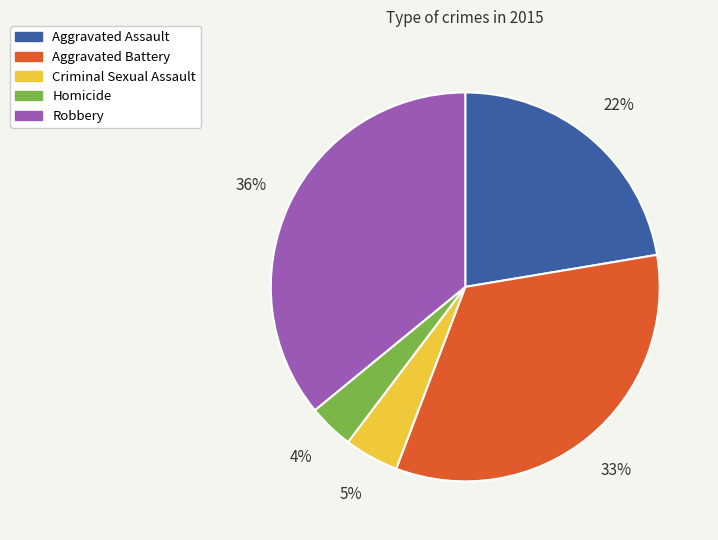

Between Homicide and Robbery, which is larger?

Robbery